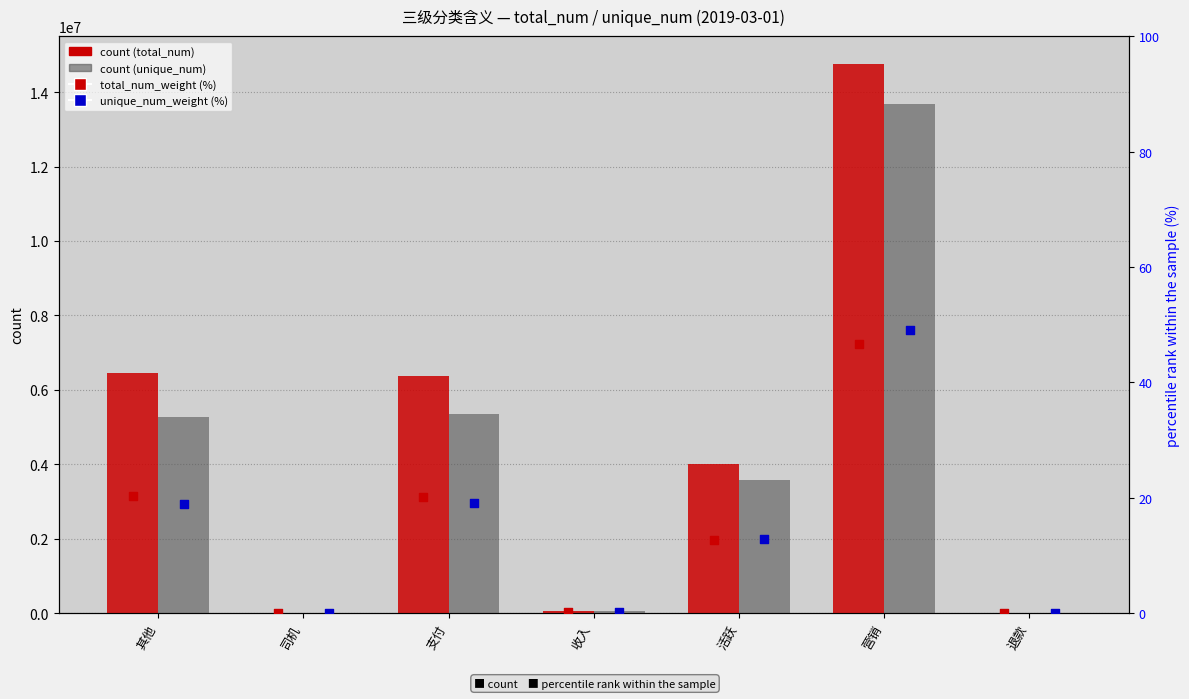

Which series has the largest Y range (max minus min)?

total_num